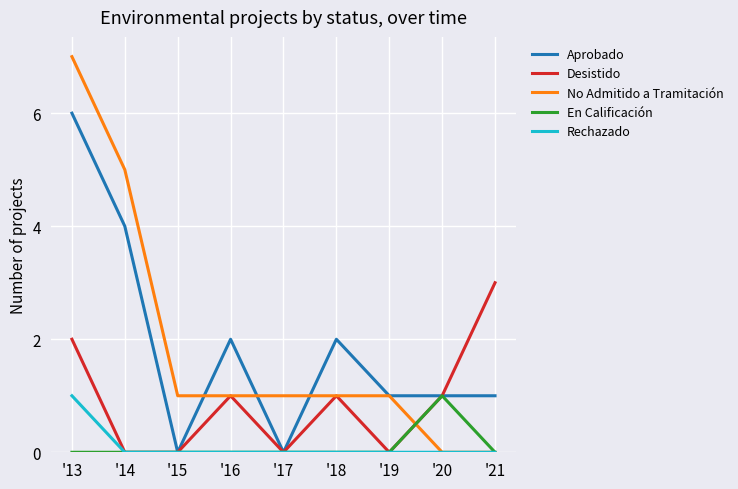

What is the difference between the Aprobado values at '18 and '17?

2